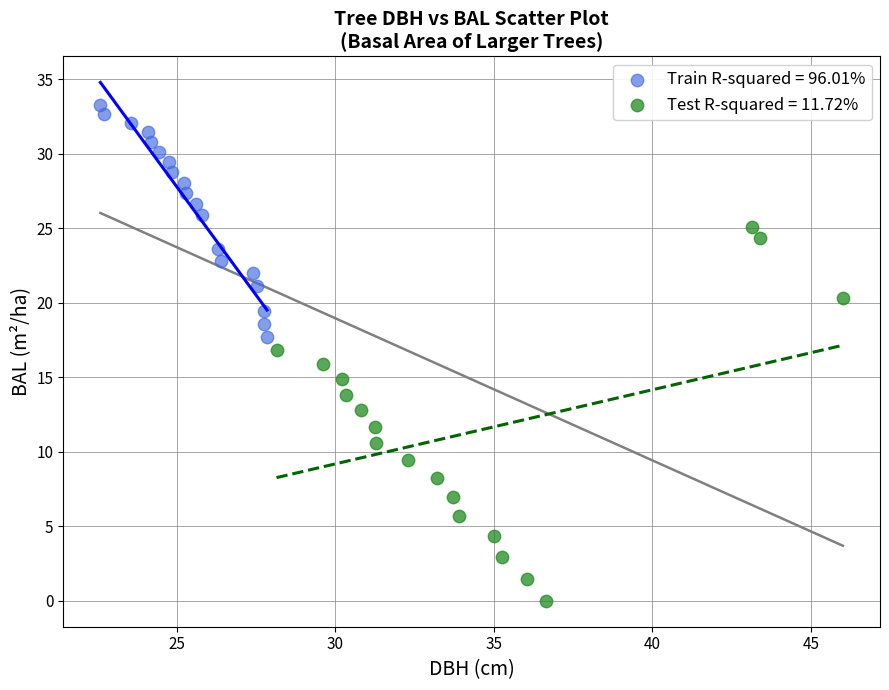

What are all the series names shown in the legend?

Train R-squared = 96.01%, Test R-squared = 11.72%